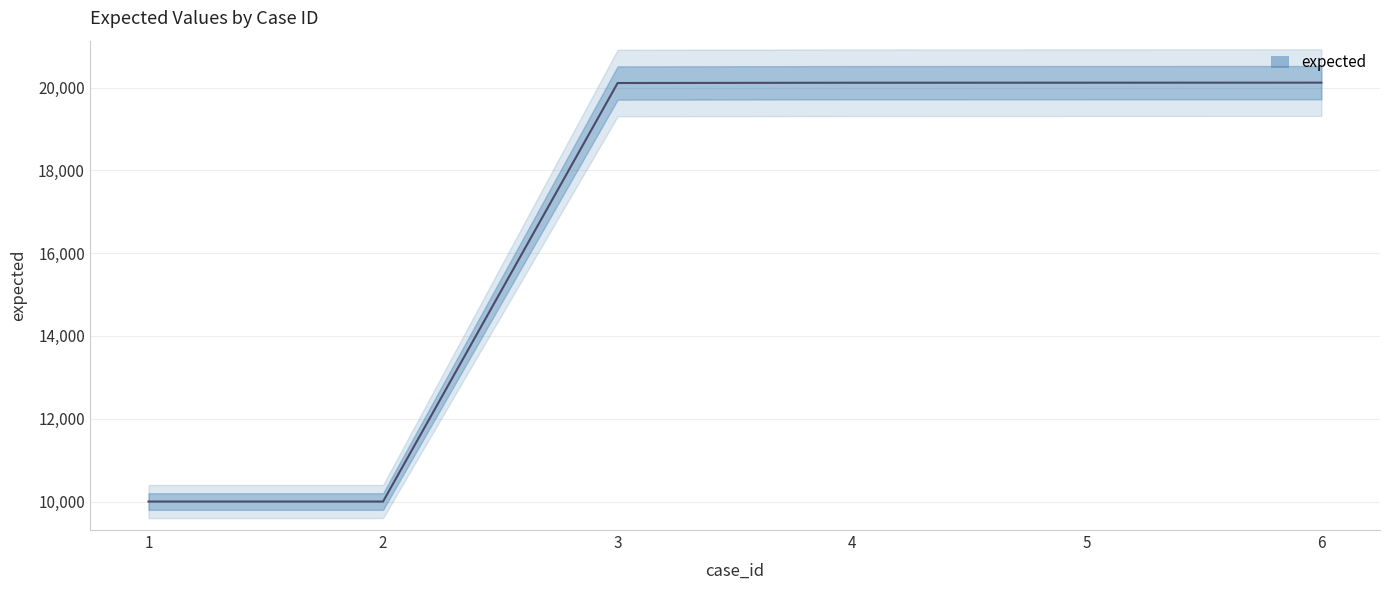

What is the difference between the maximum and minimum values?

10117